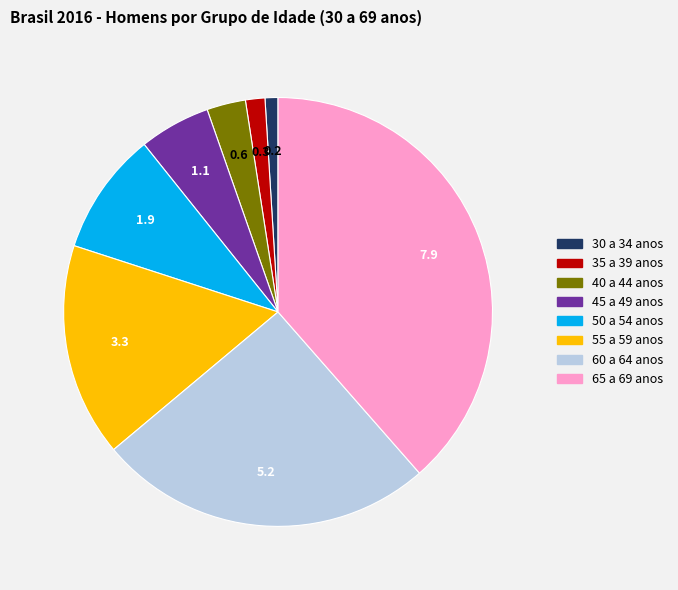

The 40 a 44 anos slice represents 15% of the pie. True or false?

False